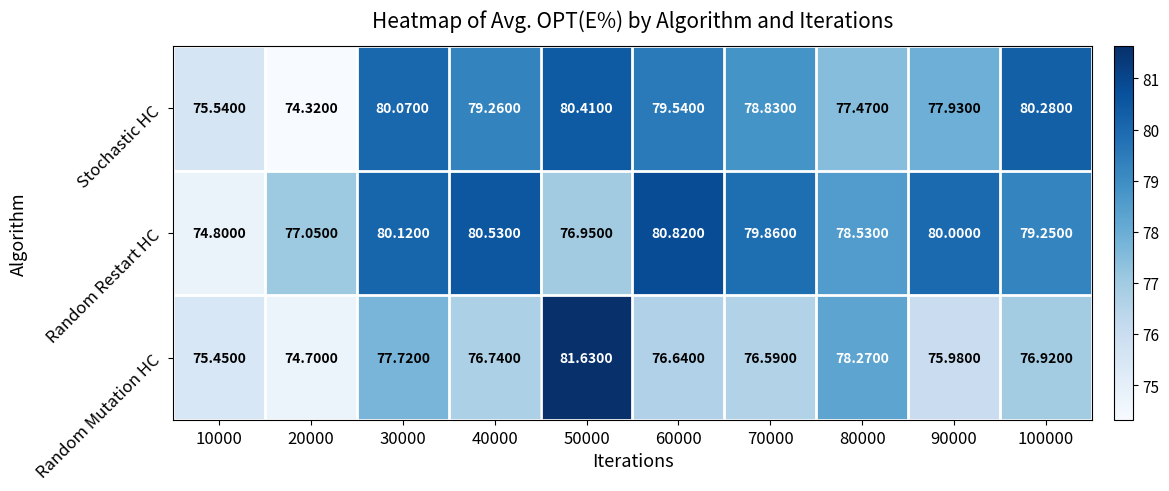

Rank the series by their maximum value, from highest to lowest.

Random Mutation HC, Random Restart HC, Stochastic HC